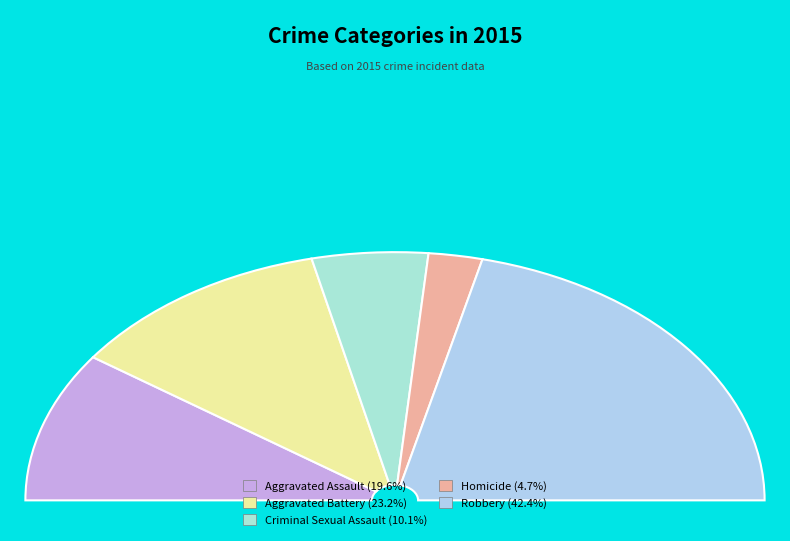

Which slice is the smallest?

Homicide